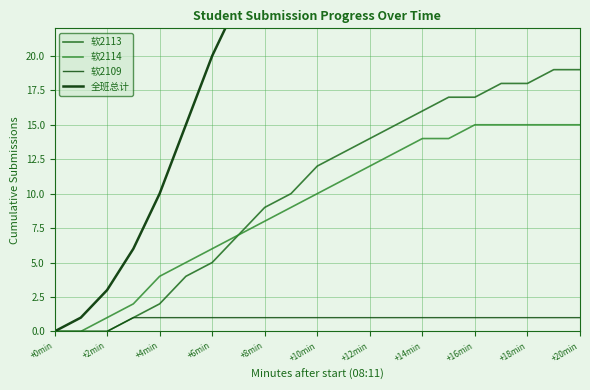

True or false: 软2113 and 软2109 cross at least once.

False